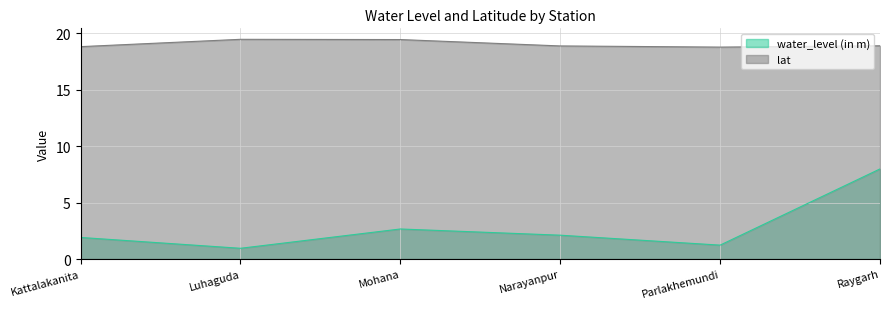

At which category does lat reach its first local valley?

Parlakhemundi